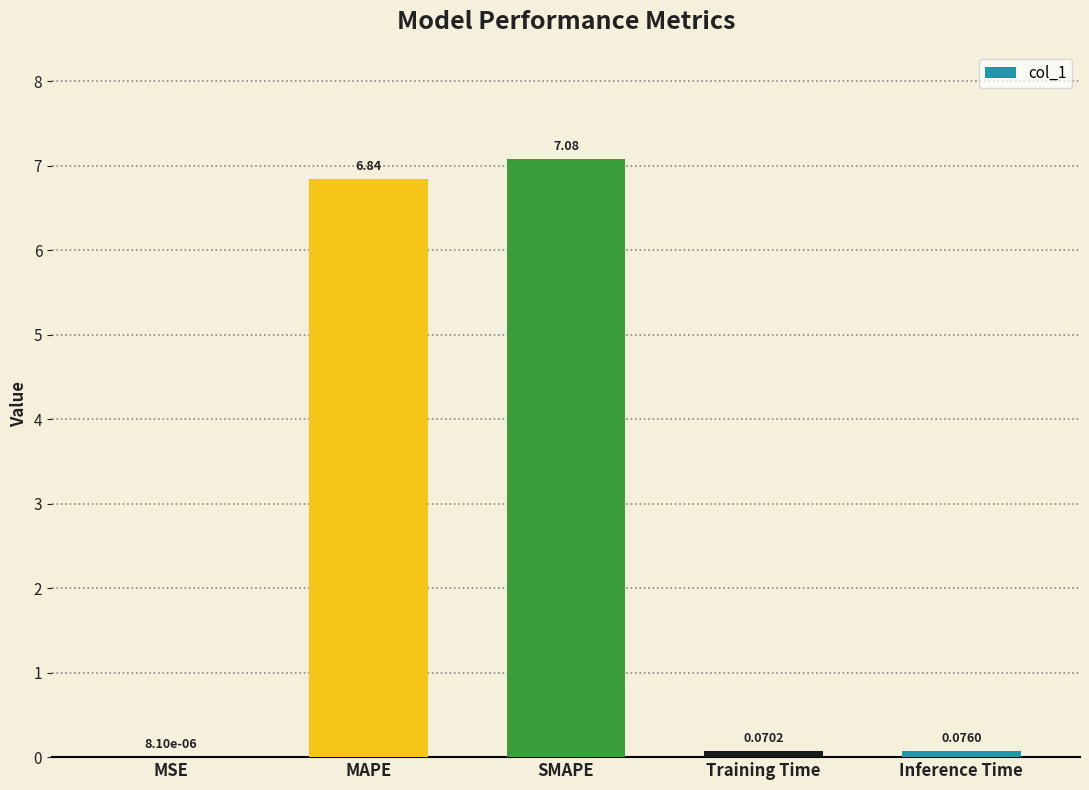

What is the sum of the values at SMAPE and Inference Time?

7.2